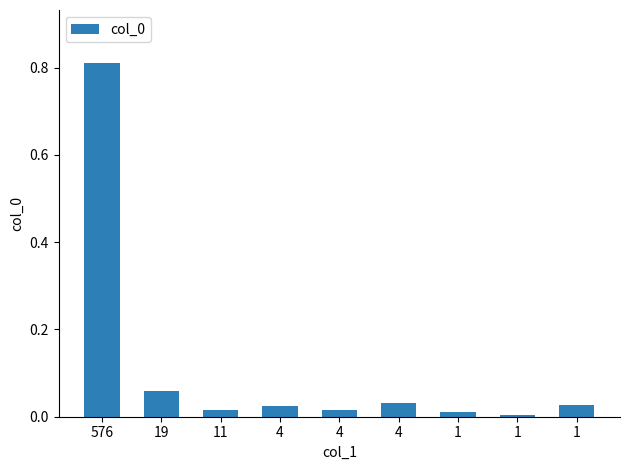

True or false: the data shows 0.5 at 576.

False